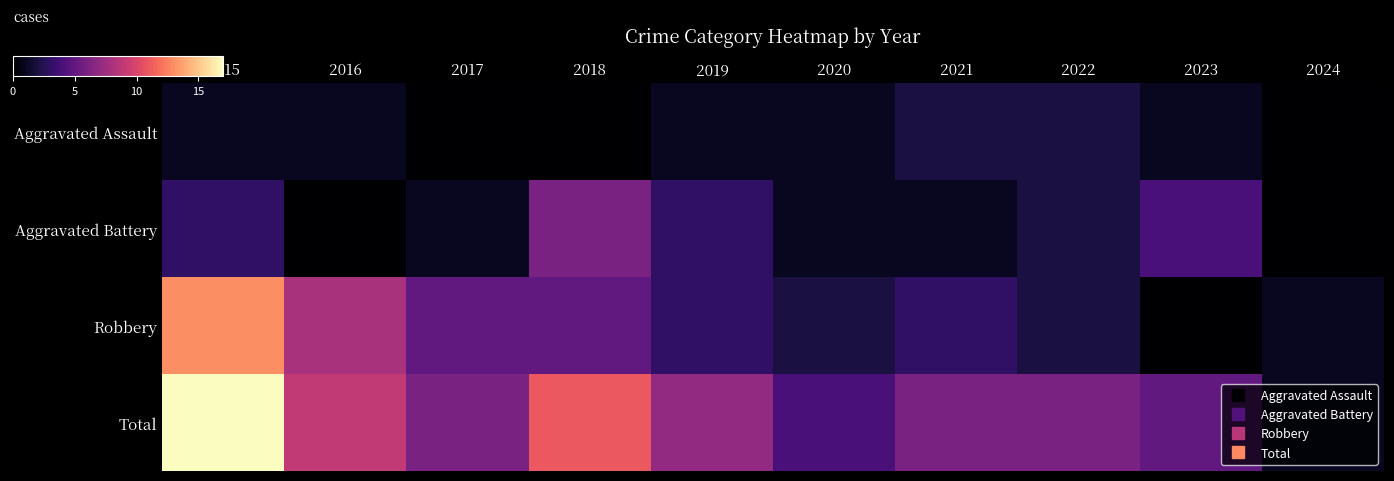

Which series has the largest range (max minus min)?

Total